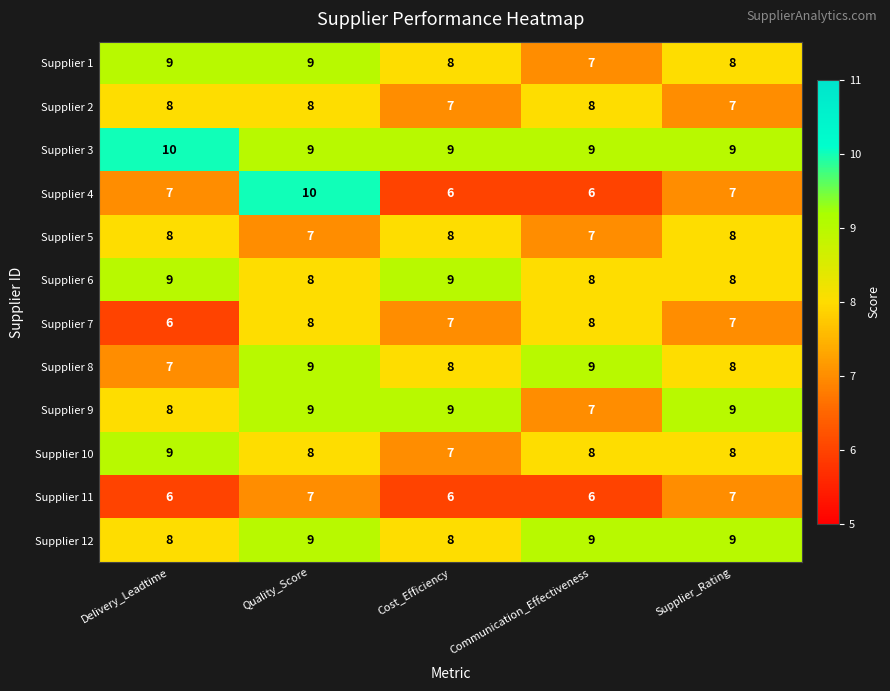

At which label is Supplier 9 closest to 8?

Delivery_Leadtime